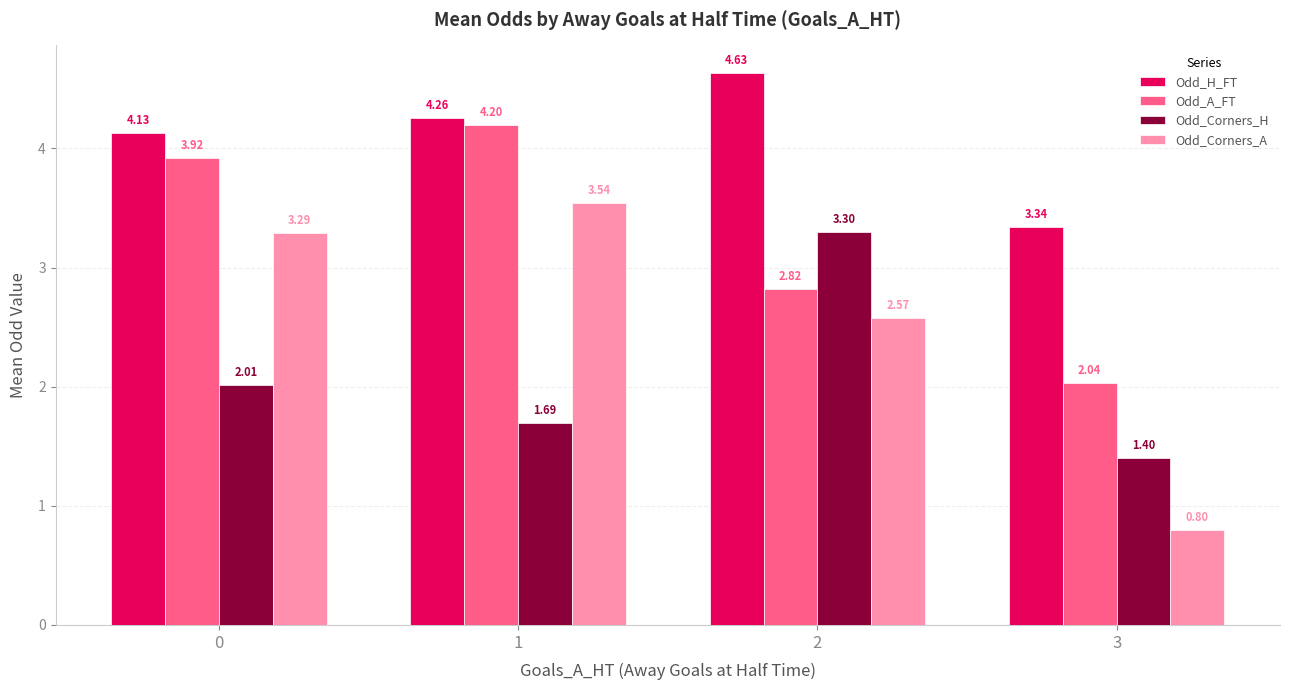

List the series in order of their peak value, lowest first.

Odd_Corners_H, Odd_Corners_A, Odd_A_FT, Odd_H_FT